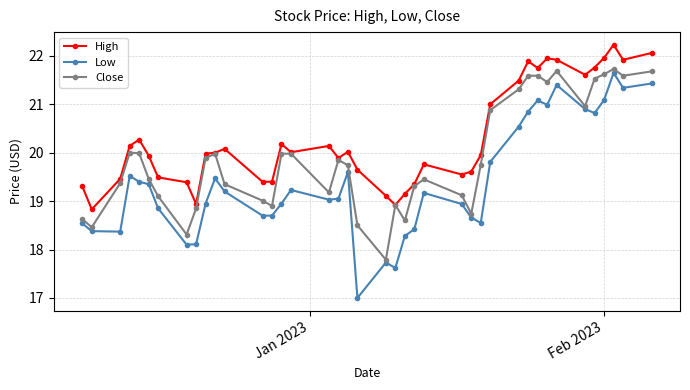

True or false: High and Low cross at least once.

False